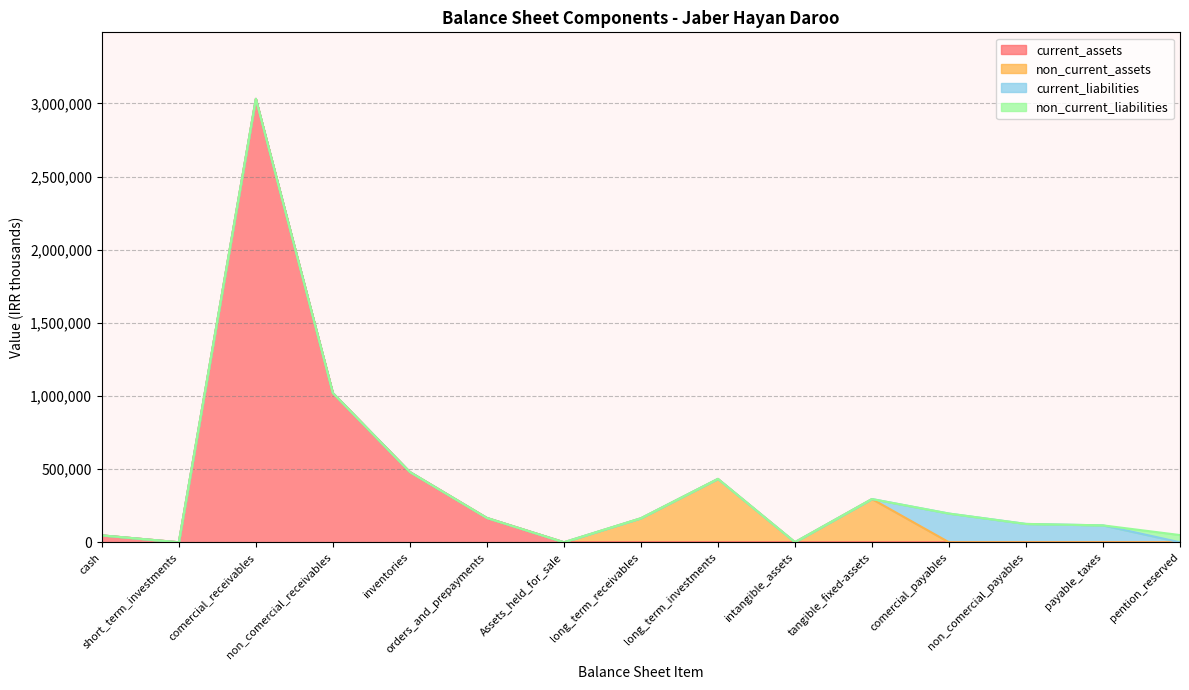

At which category is the sum across all series the highest?

comercial_receivables